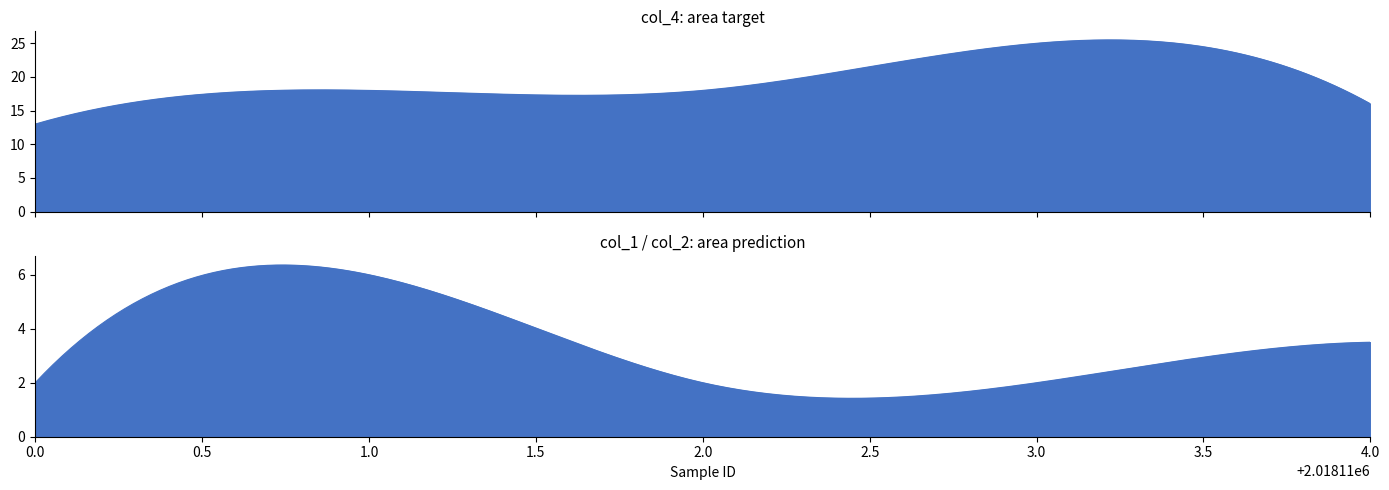

What is the greatest value displayed?

25